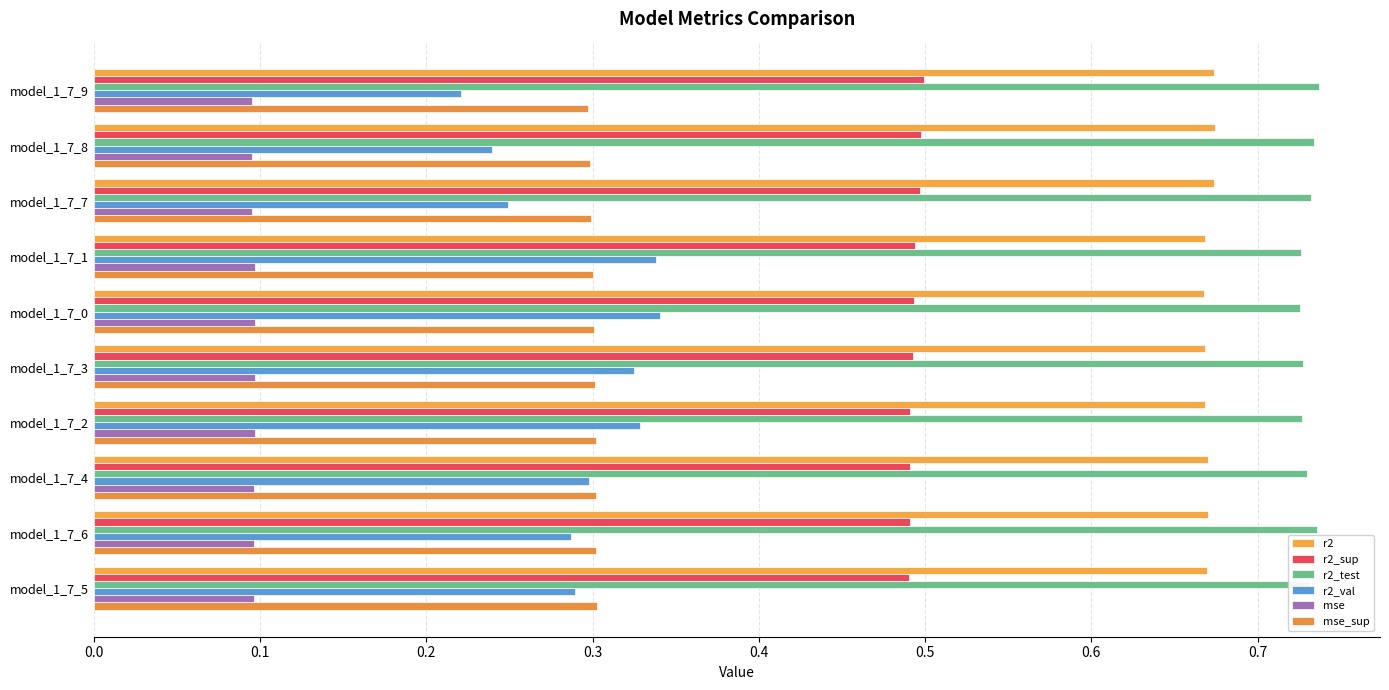

How many data points does each series have?

10